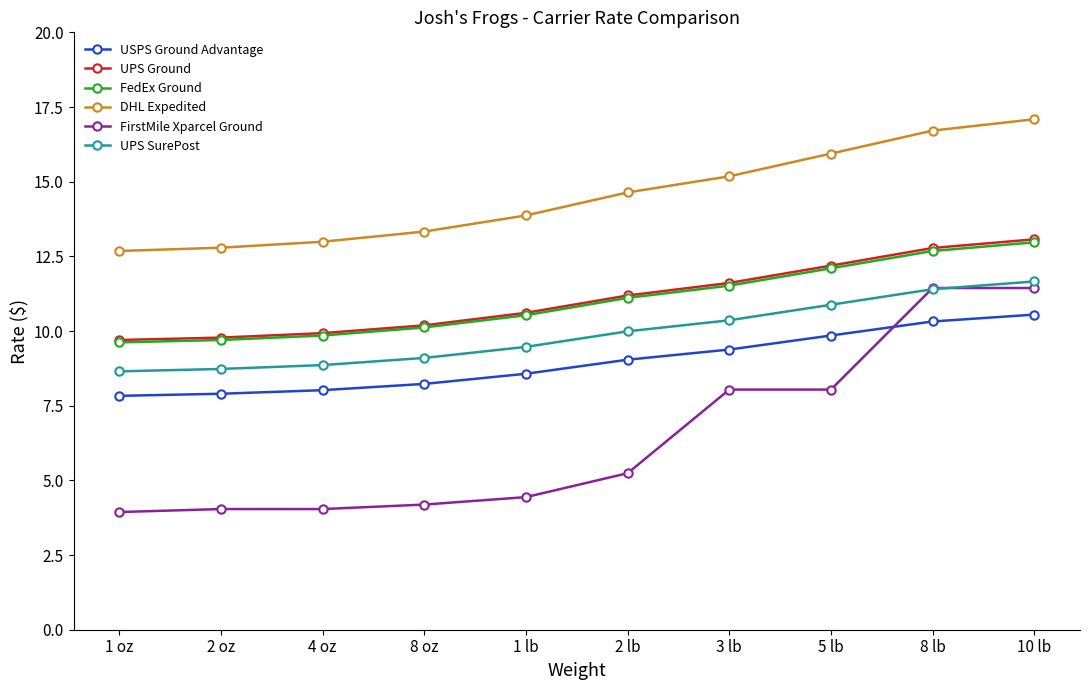

How many data points does each series have?

10